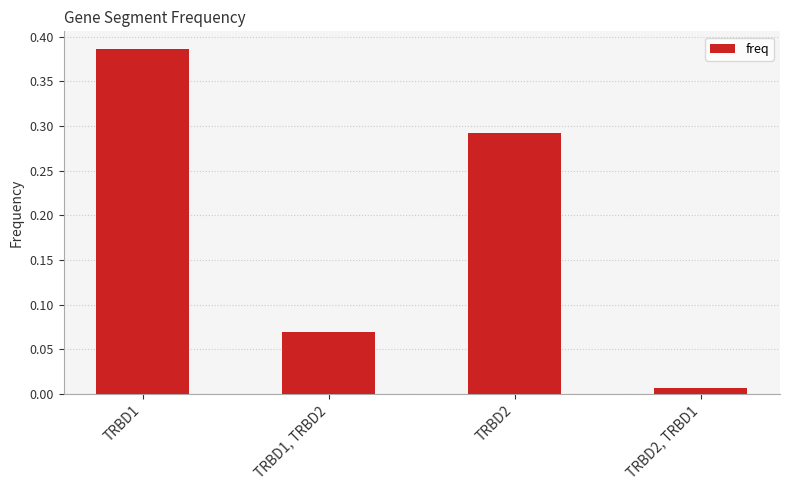

What is the label of the 2nd bar from the left?

TRBD1, TRBD2